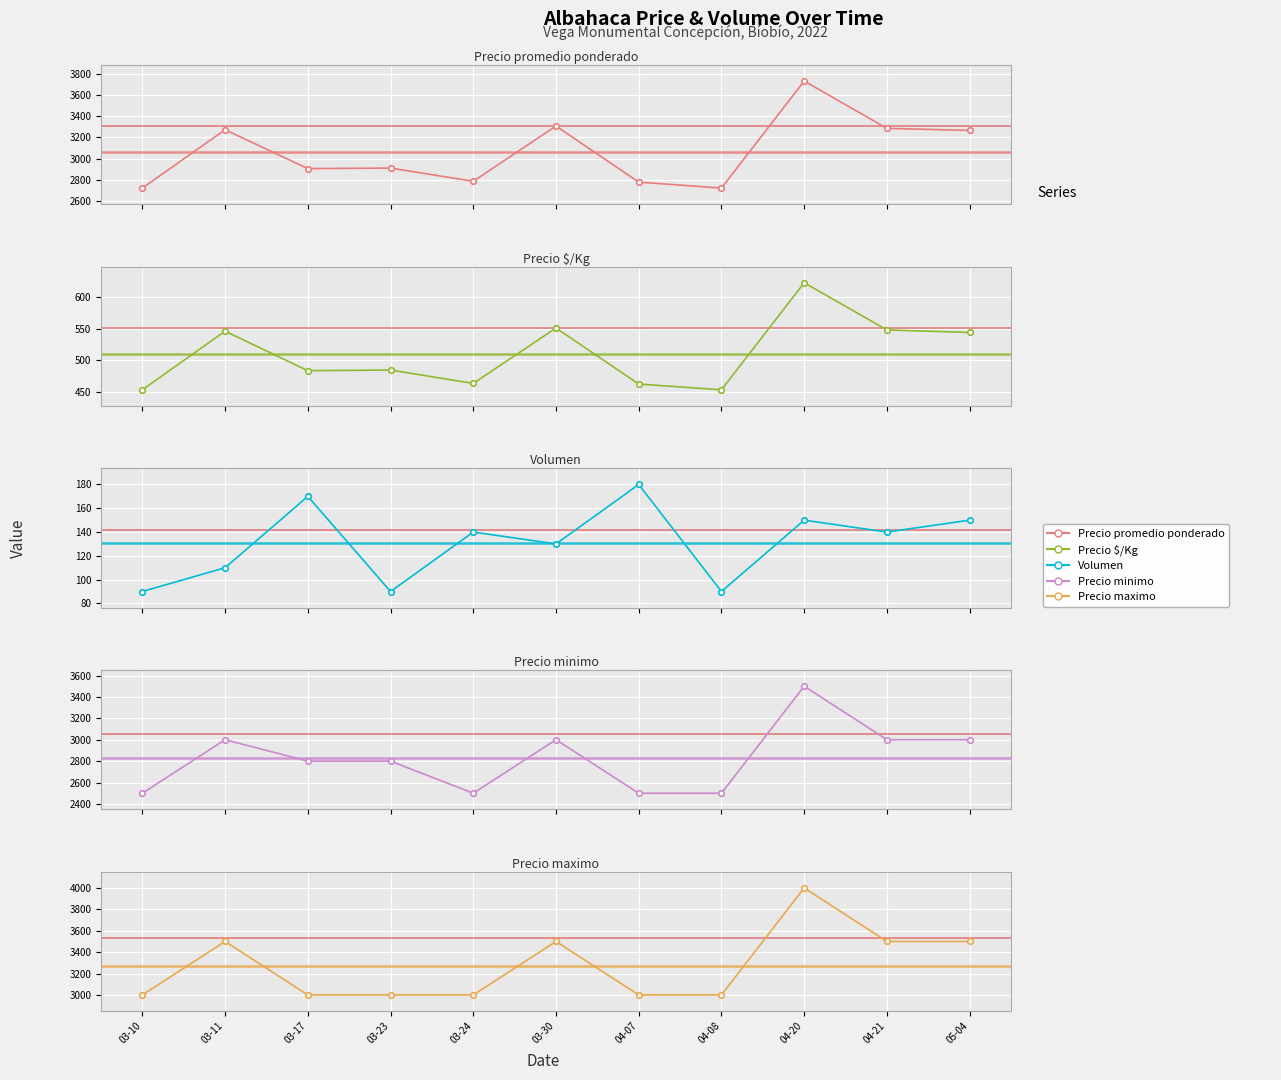

Which has a higher value, 05-04 or 04-20?

04-20